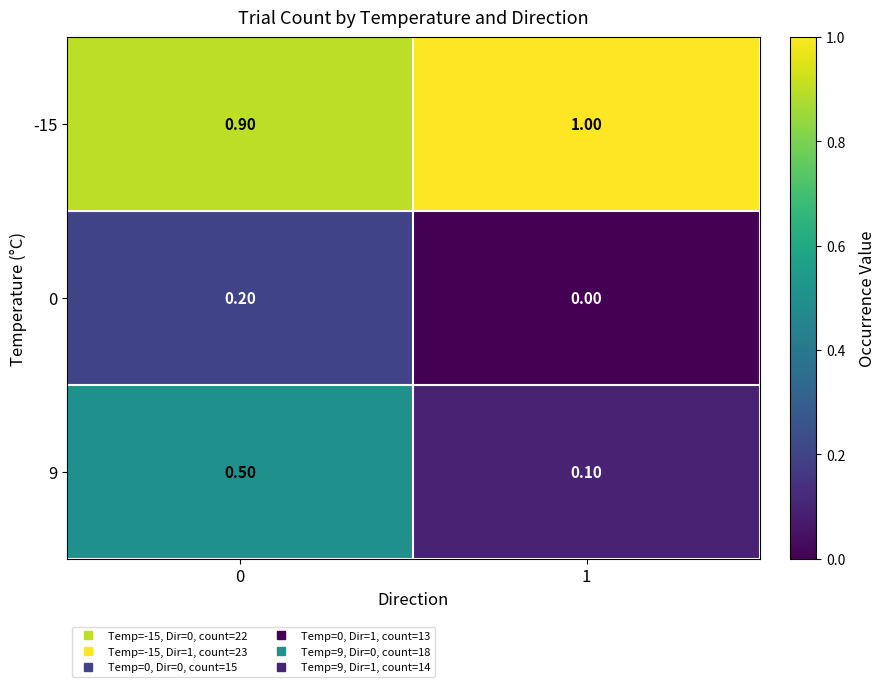

What is the difference between the maximum and minimum values in the 9 series?

0.4